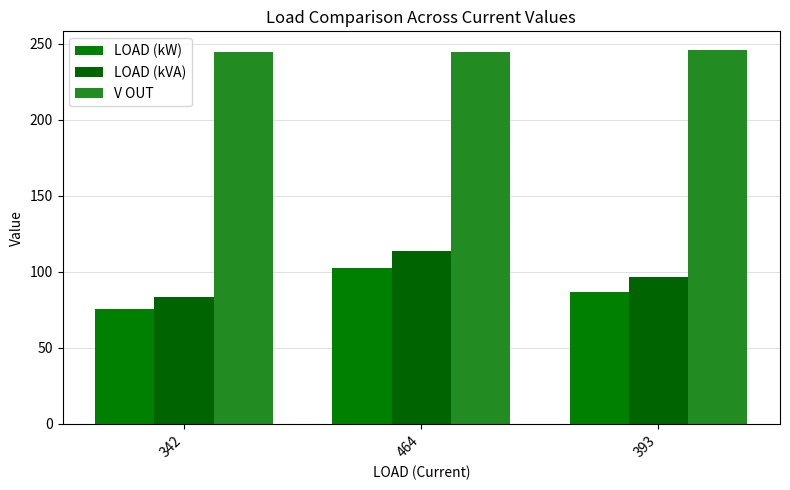

What is the label of the 3rd bar from the right?

342